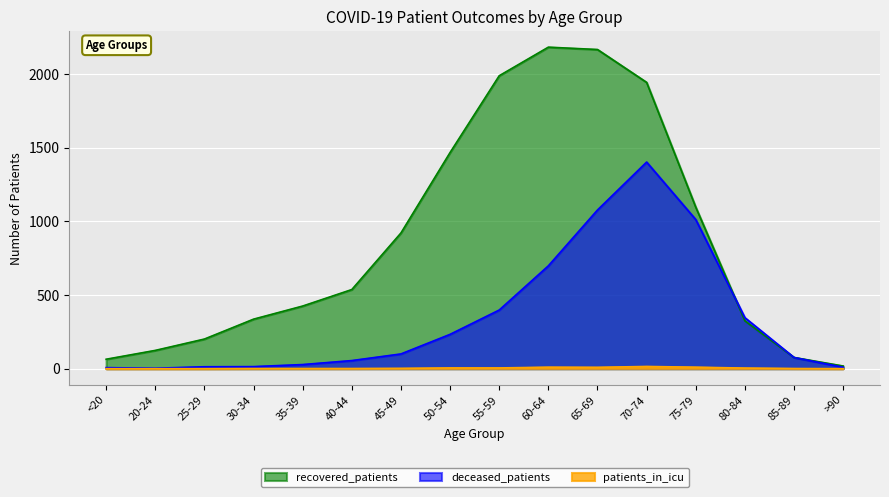

Which series has the largest range (max minus min)?

recovered_patients